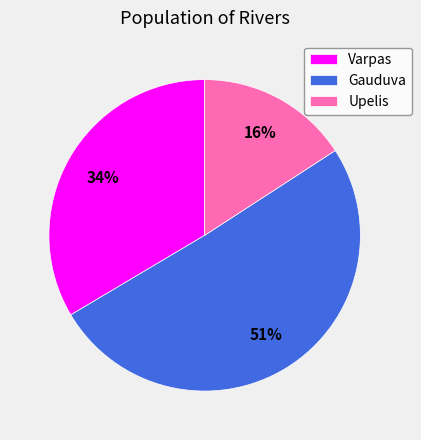

Which slice is the smallest?

Upelis